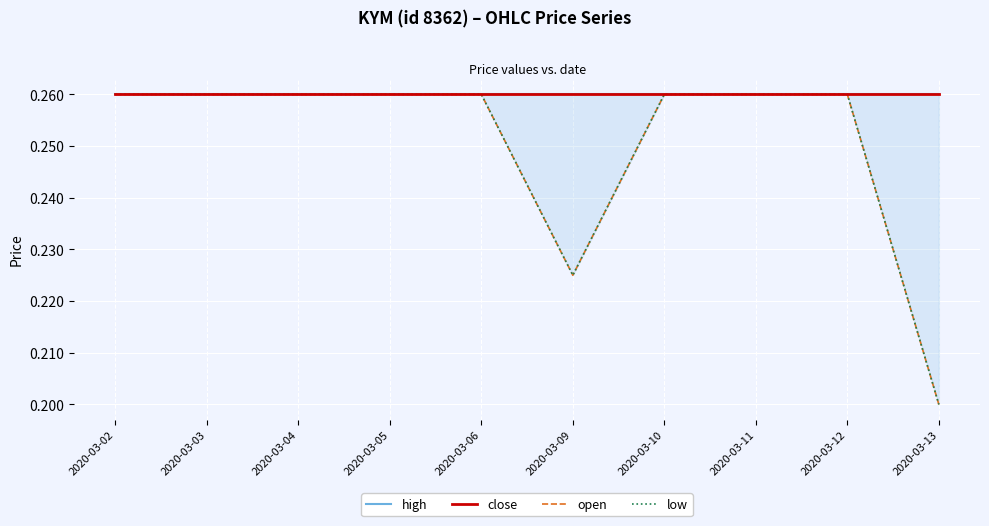

True or false: high and low intersect in this chart.

False